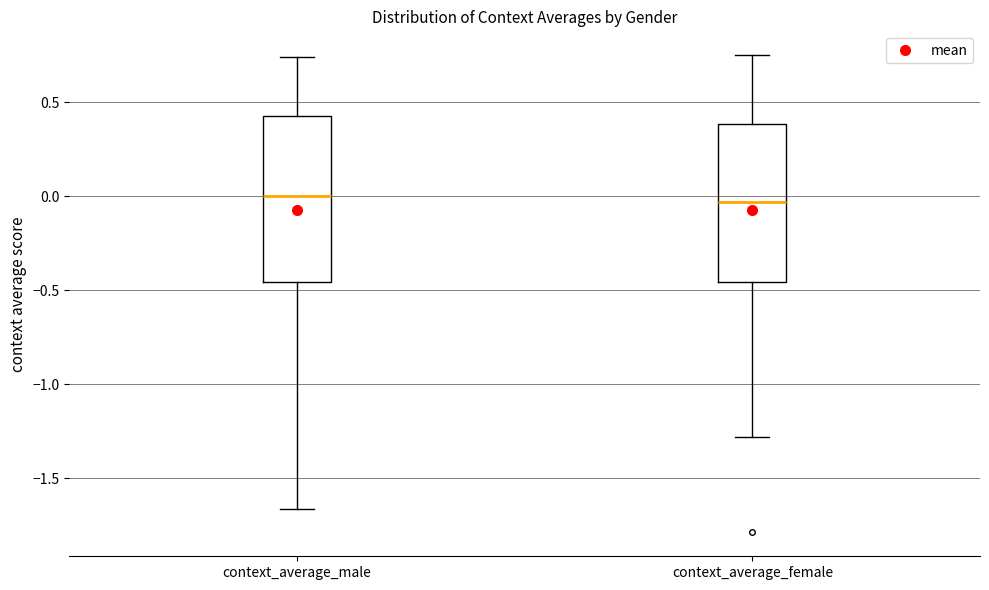

Reading left to right, transcribe this box plot: for each box, give where its median line is, the range the box spans, and where its two whiskers end, as read against the y-axis. The values are not printed on the chart, so give them approximately, as read against the axis.

context_average_male: median 0.00, box -0.45 to 0.40, whiskers -1.65 to 0.75
context_average_female: median -0.05, box -0.45 to 0.40, whiskers -1.30 to 0.75